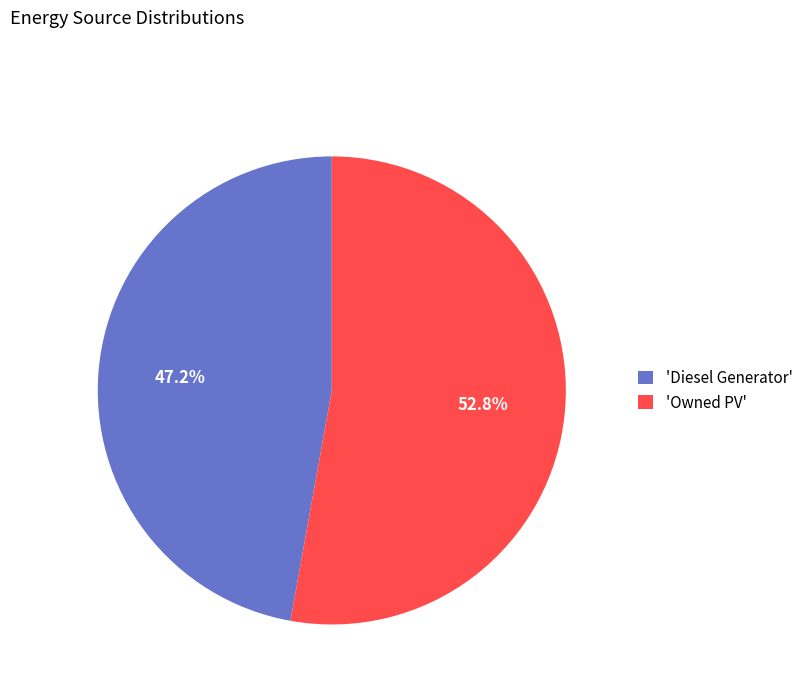

Does 'Diesel Generator' represent more than half of the total?

No